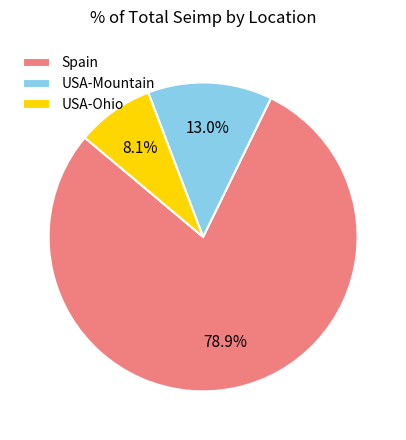

Is there any slice that represents more than half of the pie?

Yes